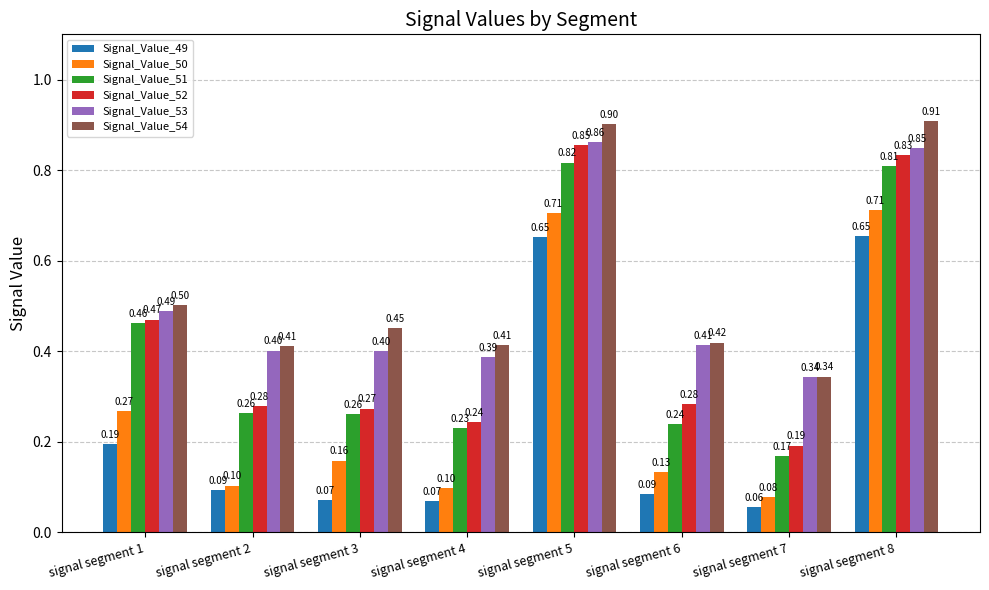

Rank the series at signal segment 2 from highest to lowest value.

Signal_Value_54, Signal_Value_53, Signal_Value_52, Signal_Value_51, Signal_Value_50, Signal_Value_49